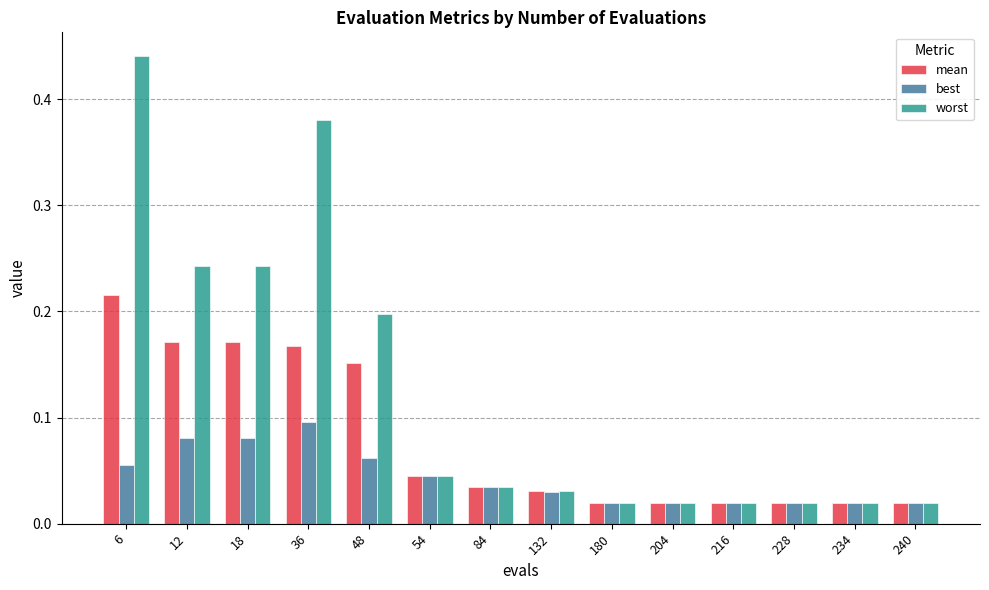

The worst series shows 0.2 at 18. True or false?

True